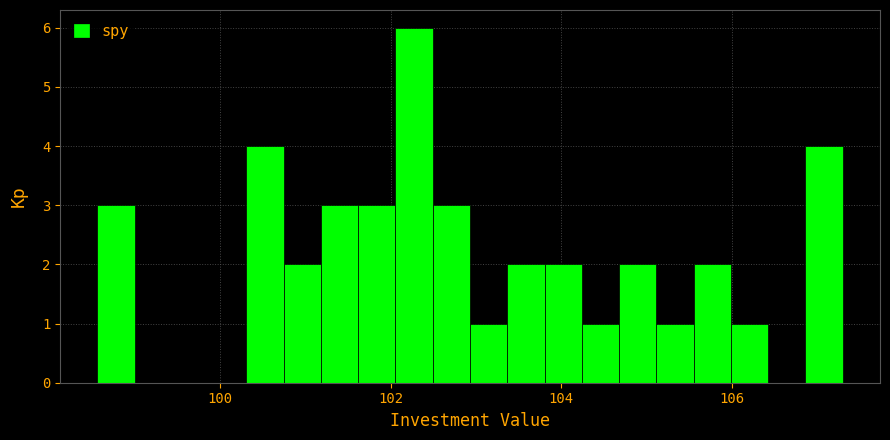

Read against the x-axis, roughly where is the centre of the tallest bar?

102.2